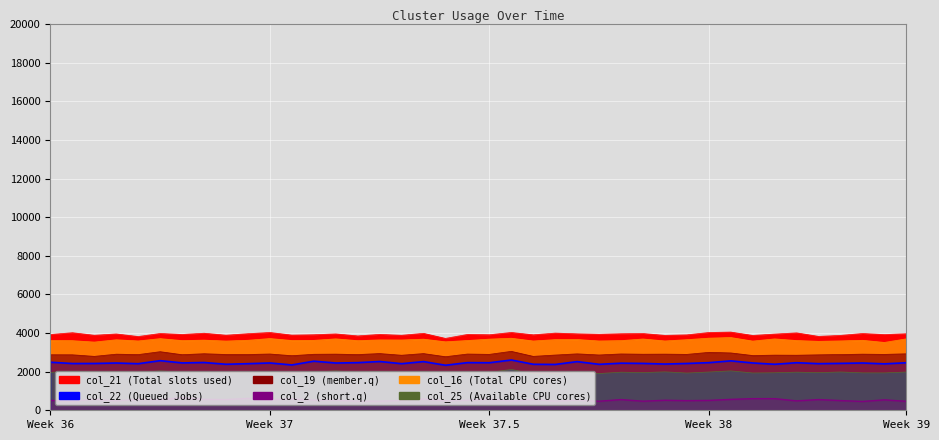

What is the sum of all col_2 values?

21184